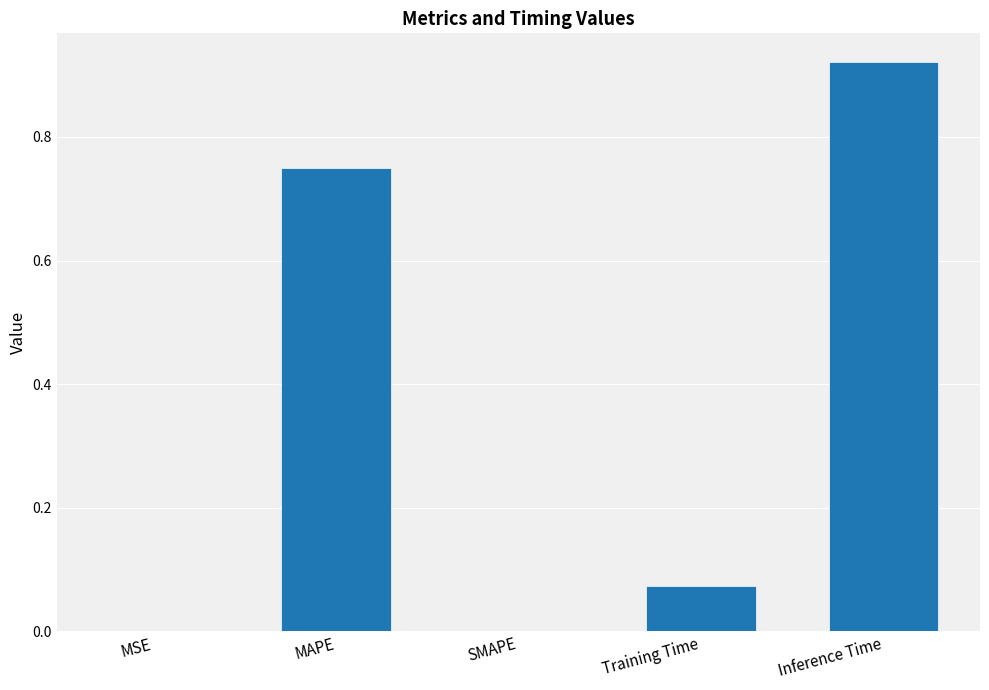

Which has a higher value, Inference Time or MAPE?

Inference Time